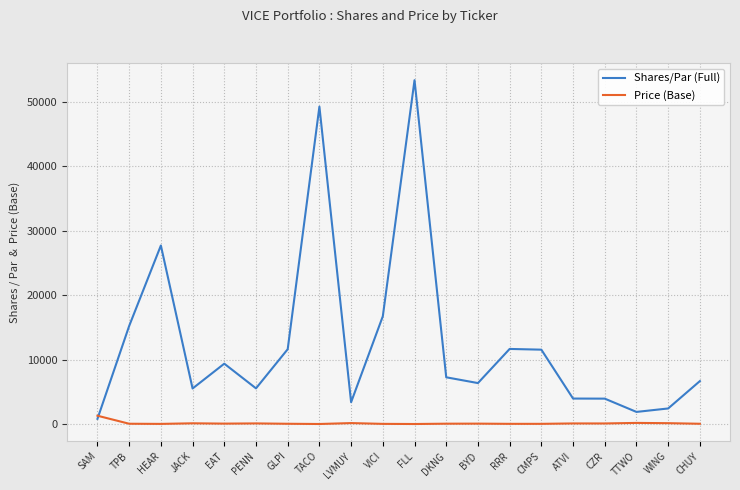

Is it true that Shares/Par (Full) equals 17898.3 at RRR?

False